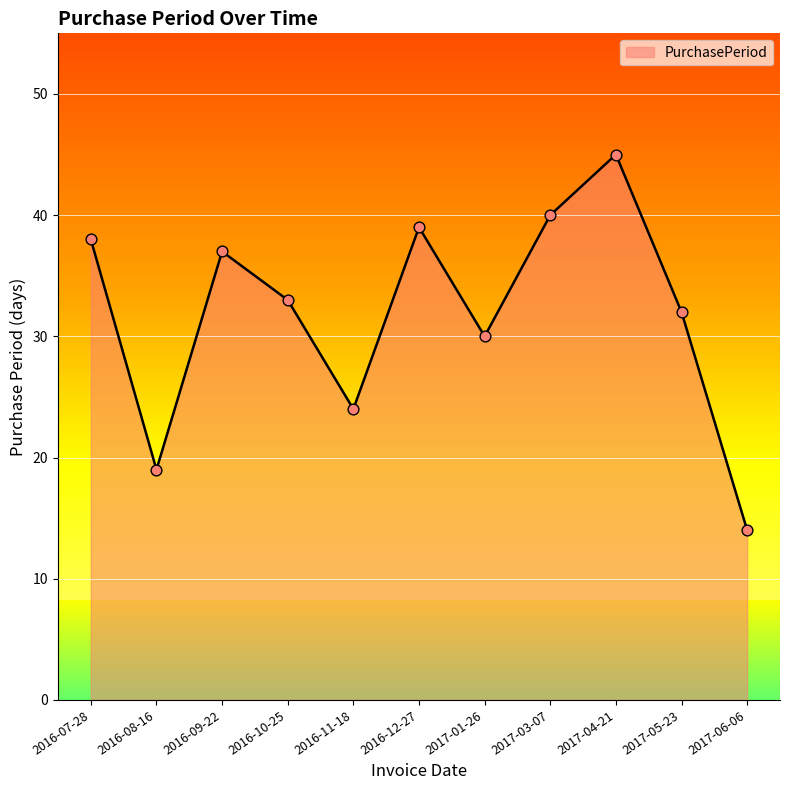

What is the change in value from 2016-09-22 to 2017-03-07?

+3